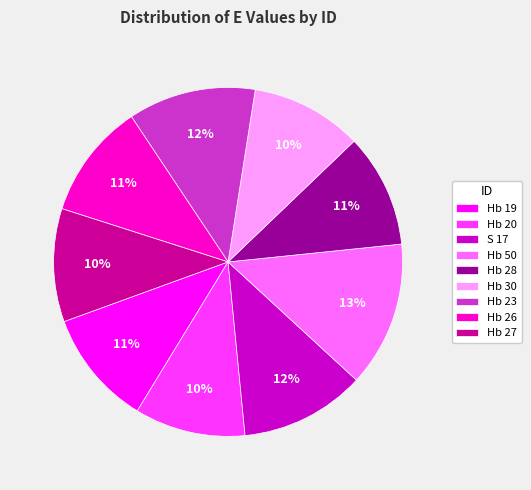

Count the number of slices in the pie.

9